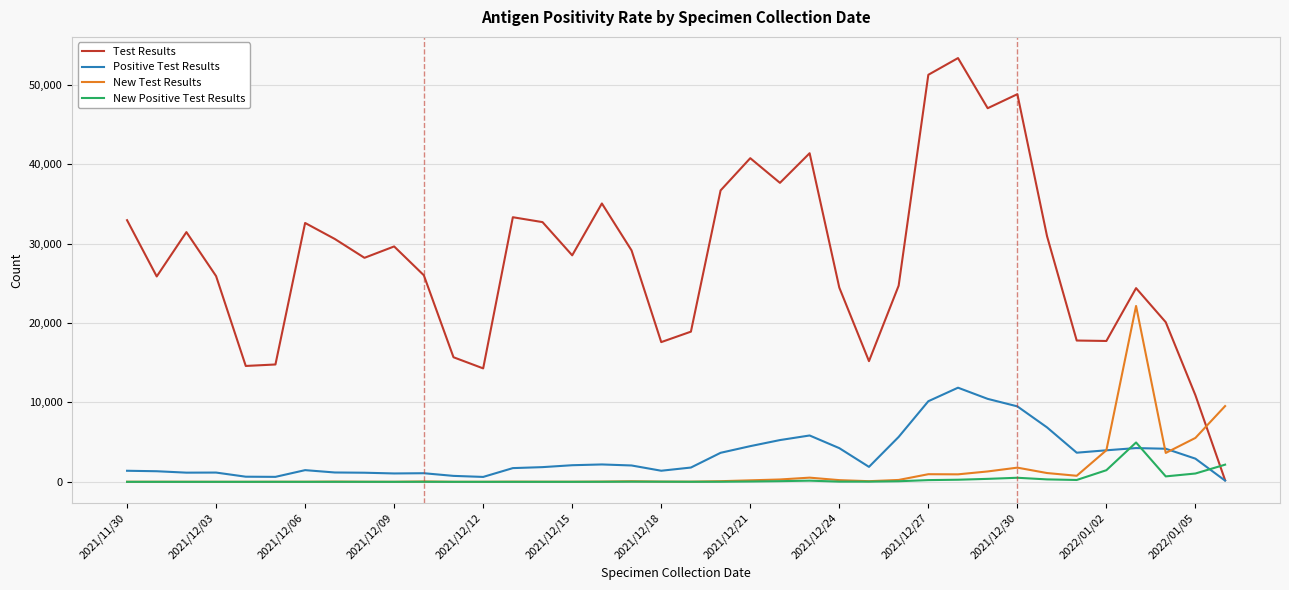

Which series has the largest total across all categories?

Test Results